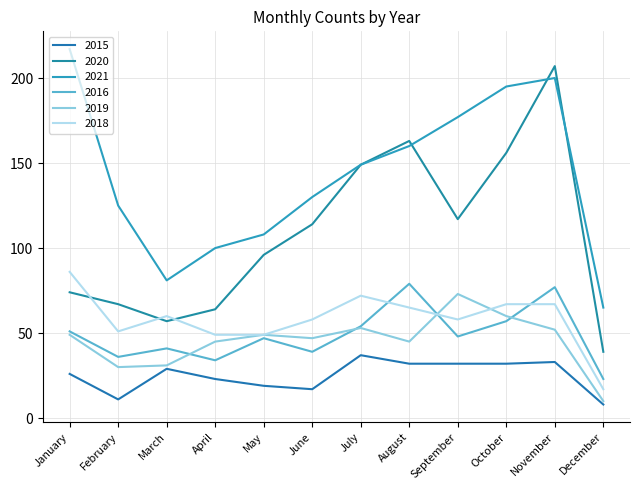

Rank the series by their maximum value, from lowest to highest.

2015, 2019, 2016, 2018, 2020, 2021